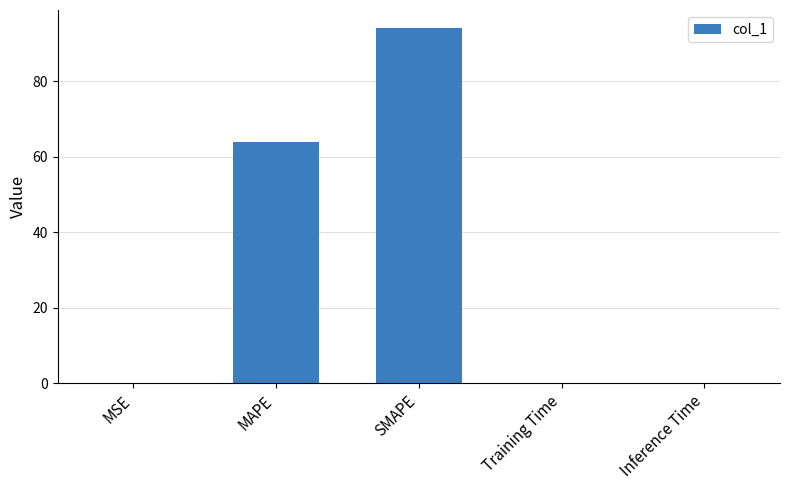

What is the average value?

31.7